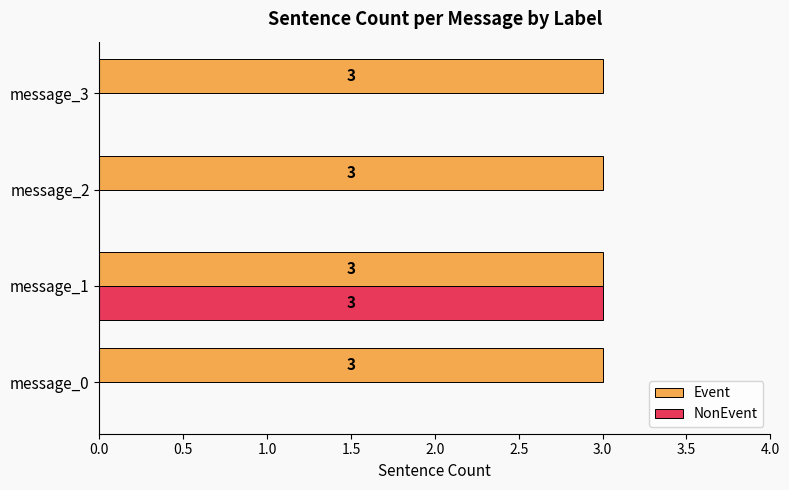

Which series changed the most between message_1 and message_2?

NonEvent